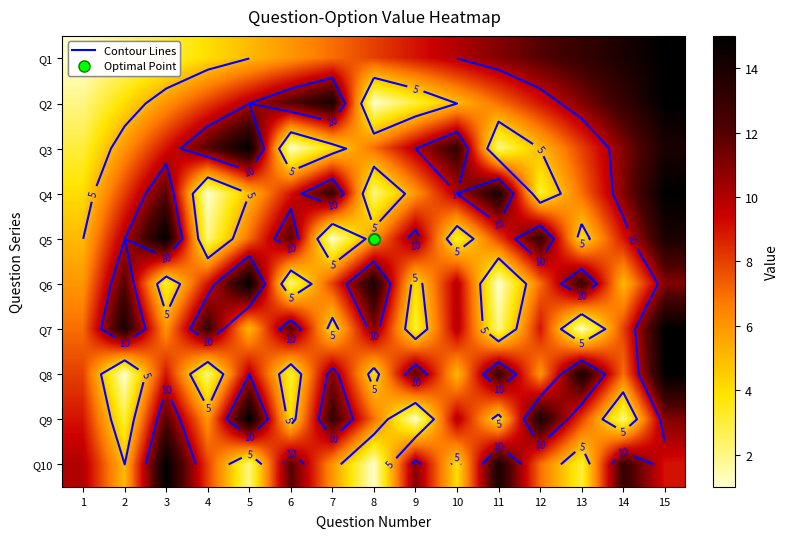

How many series are shown in this chart?

10